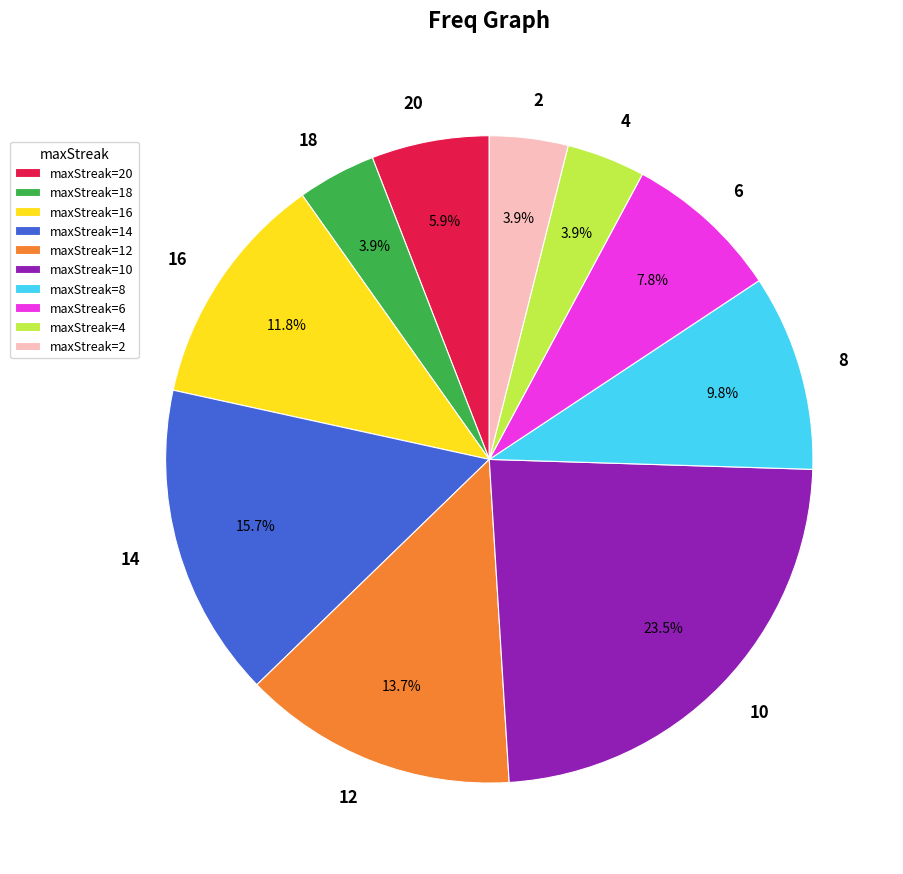

Between 4 and 8, which is larger?

8